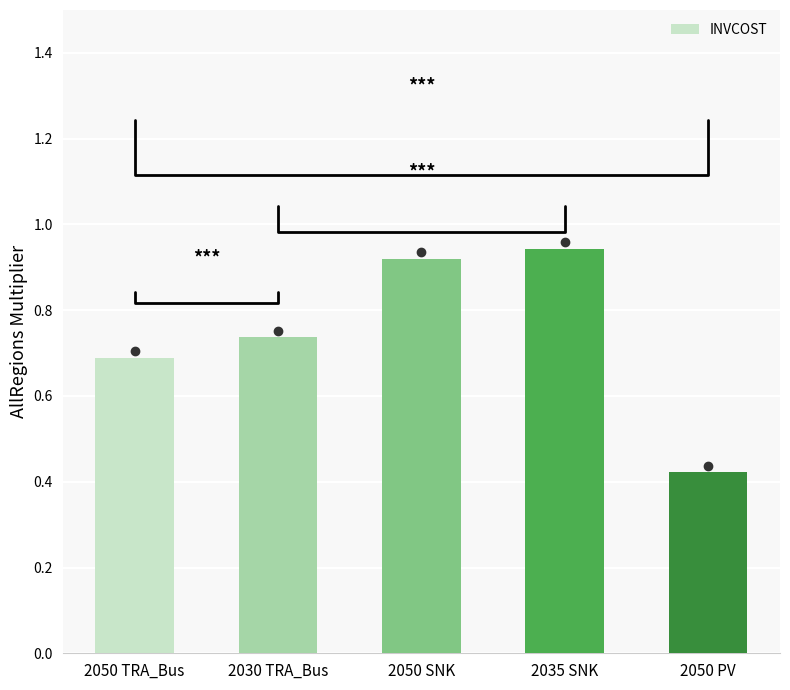

Which category has the lowest value across all series?

2050 PV